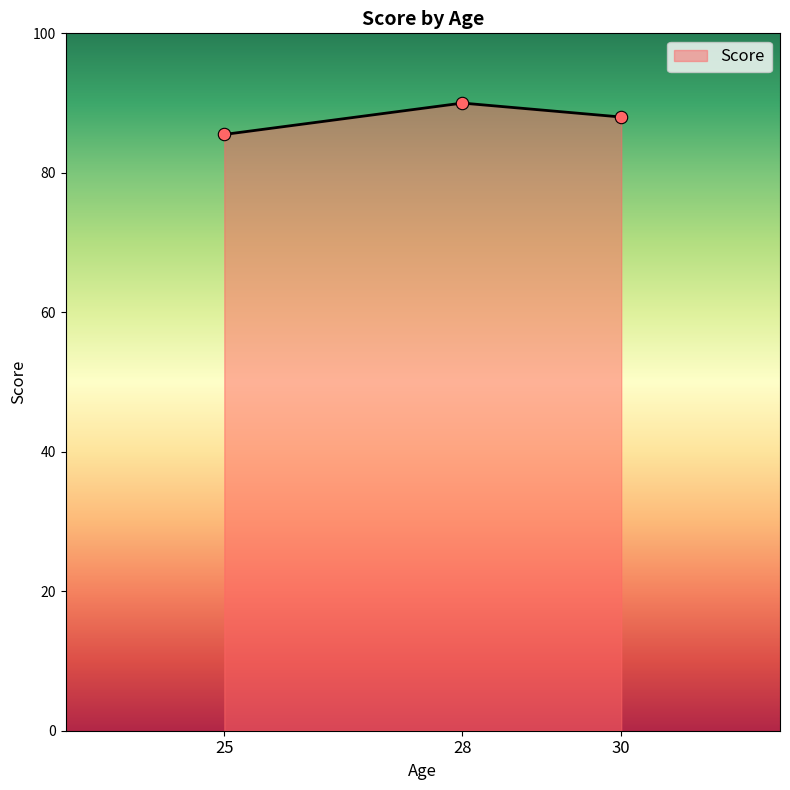

Approximately how many times larger is the value at 28 compared to 30?

1.0